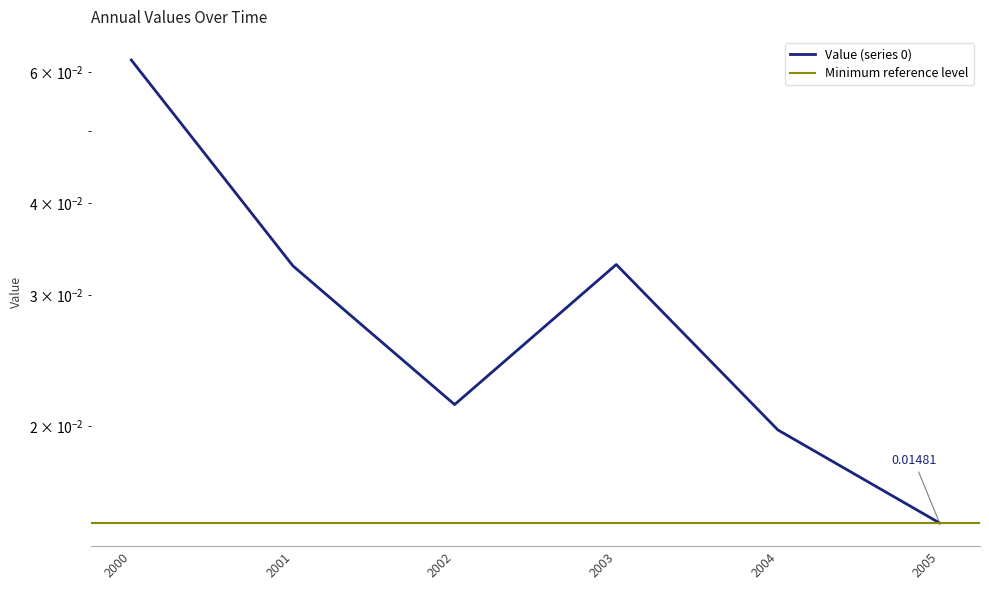

Which label corresponds to the smallest value in the chart?

2005